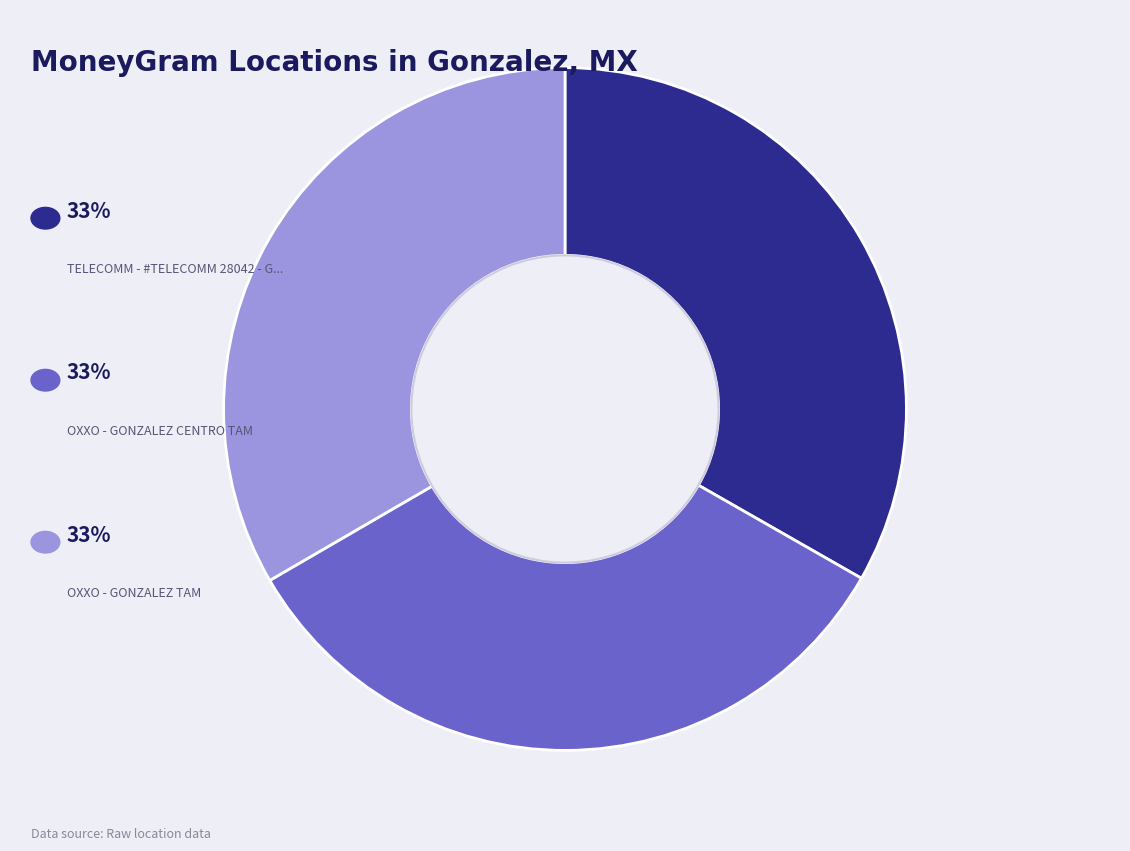

Does any single category account for the majority?

No